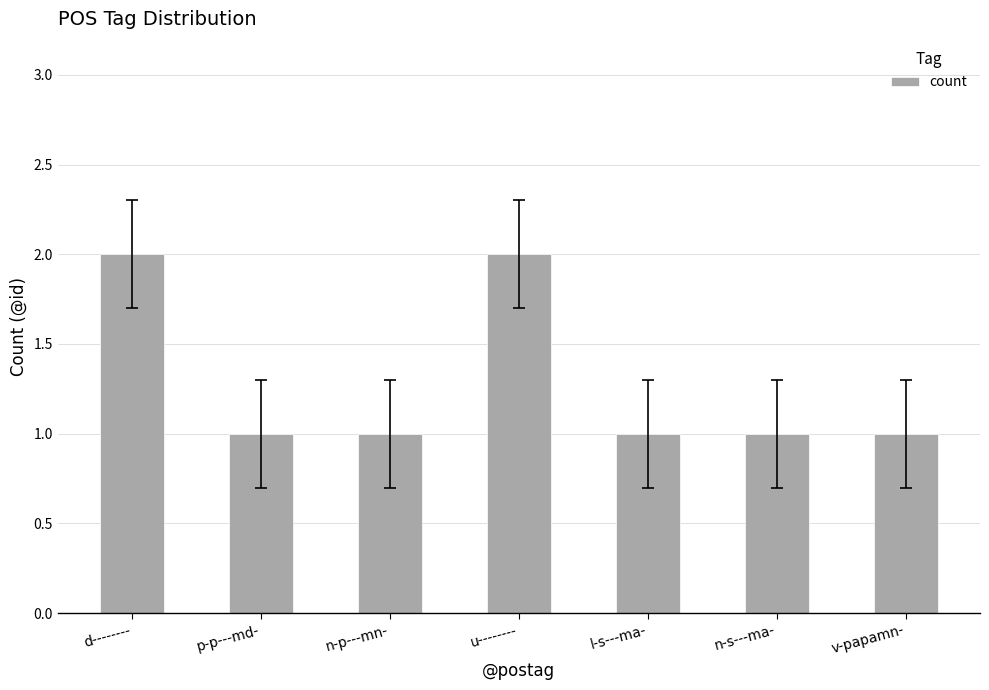

What is the difference between the maximum and second lowest values?

1